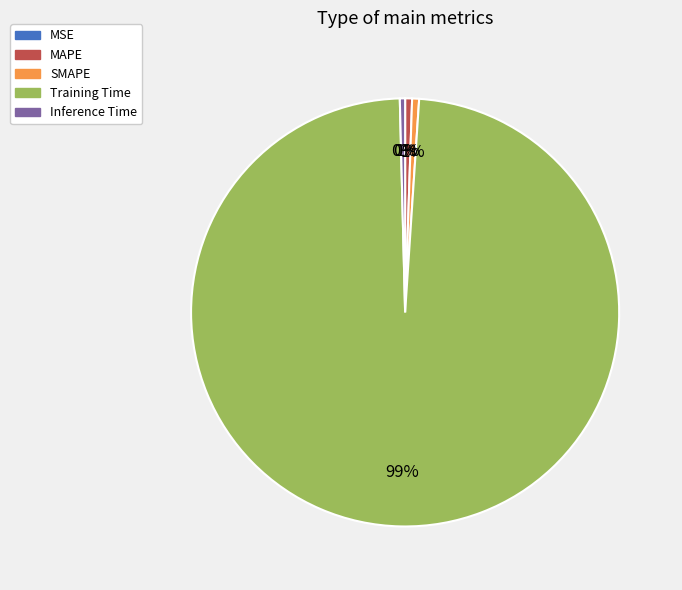

Combined, do MAPE and SMAPE account for over 50%?

No